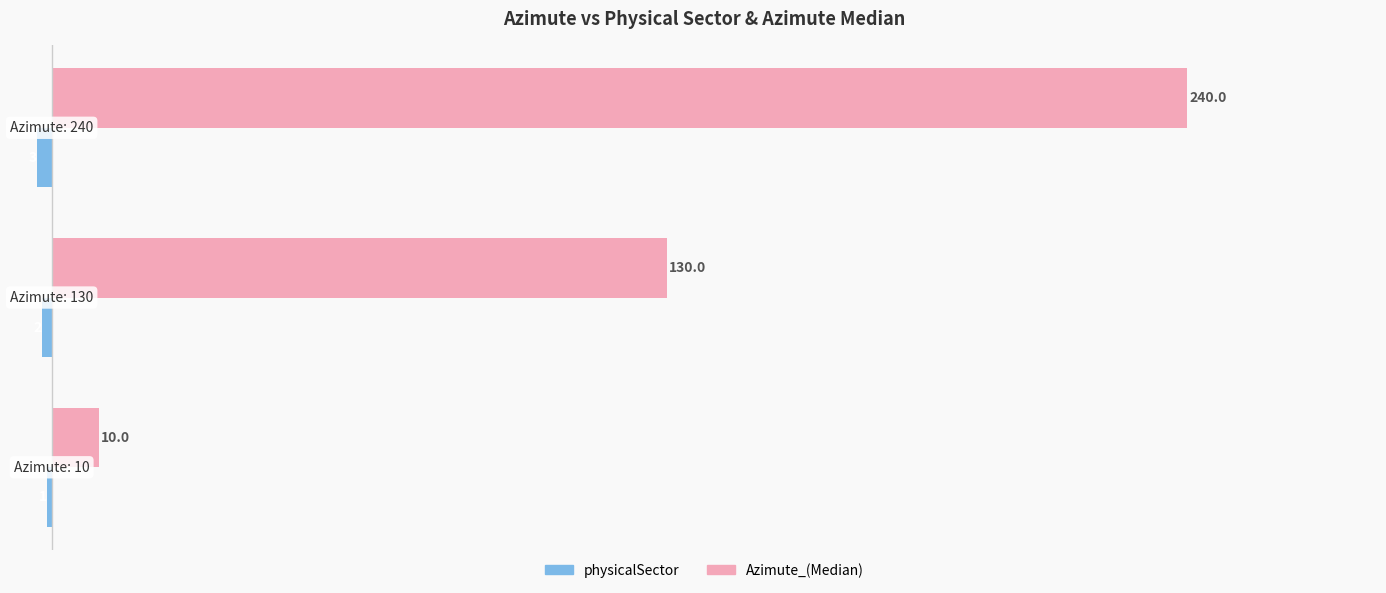

Which series has the largest total across all categories?

Azimute_(Median)